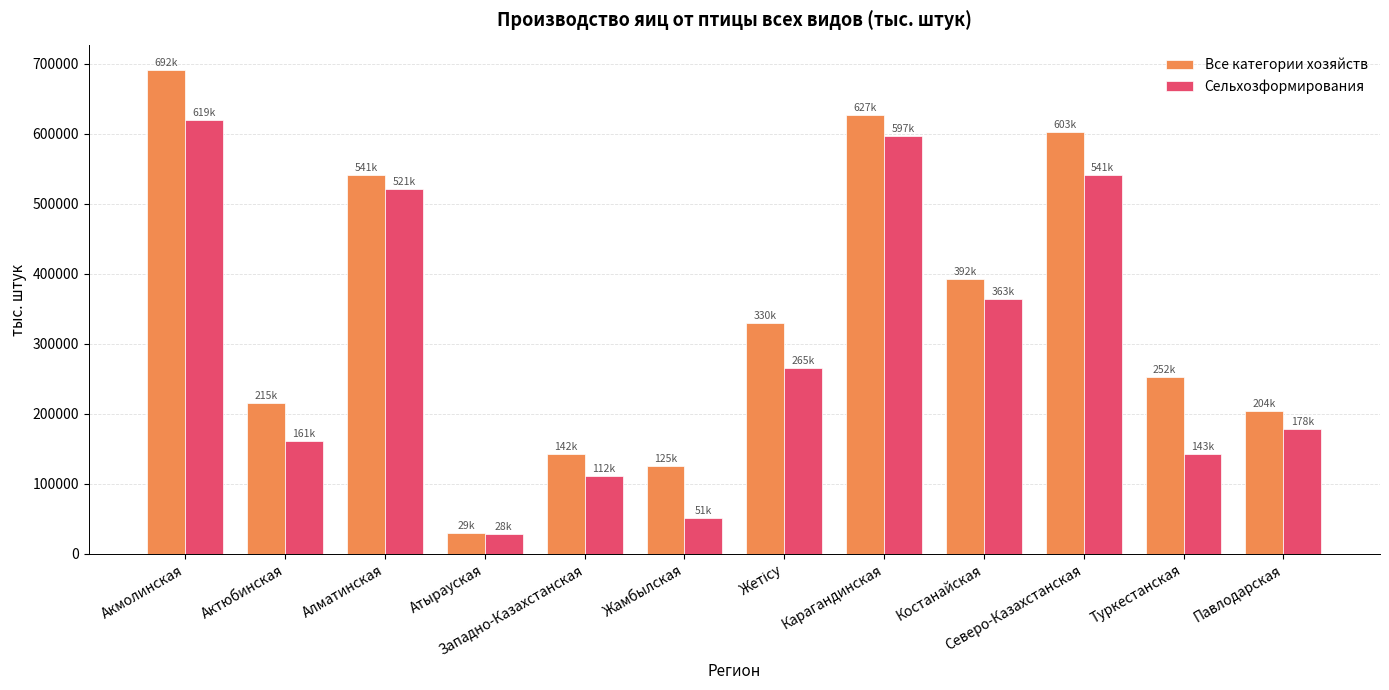

Which series changed the most between Жамбылская and Северо-Казахстанская?

Сельхозформирования